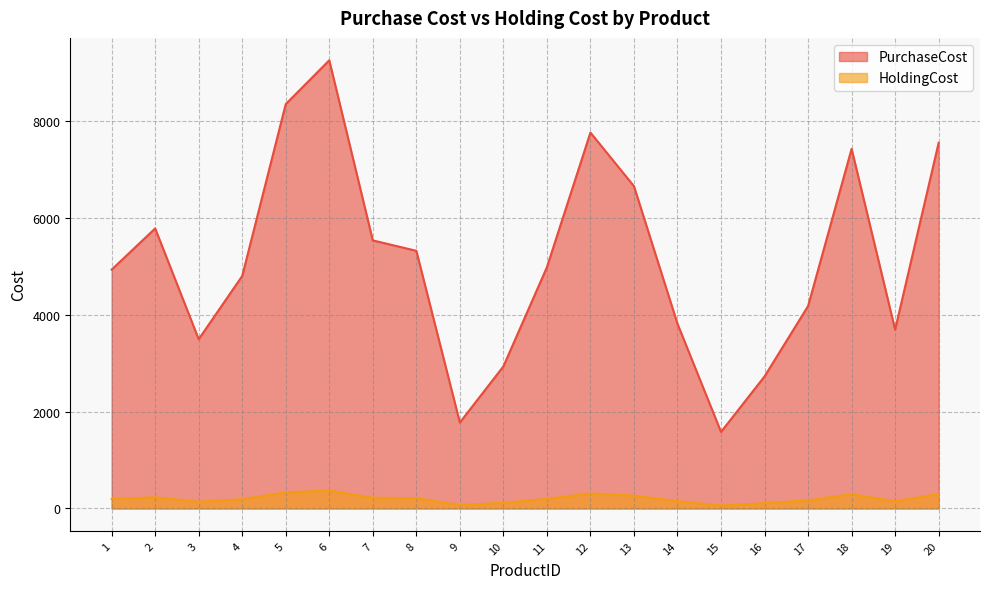

At 2, list the series in order from largest to smallest.

PurchaseCost, HoldingCost